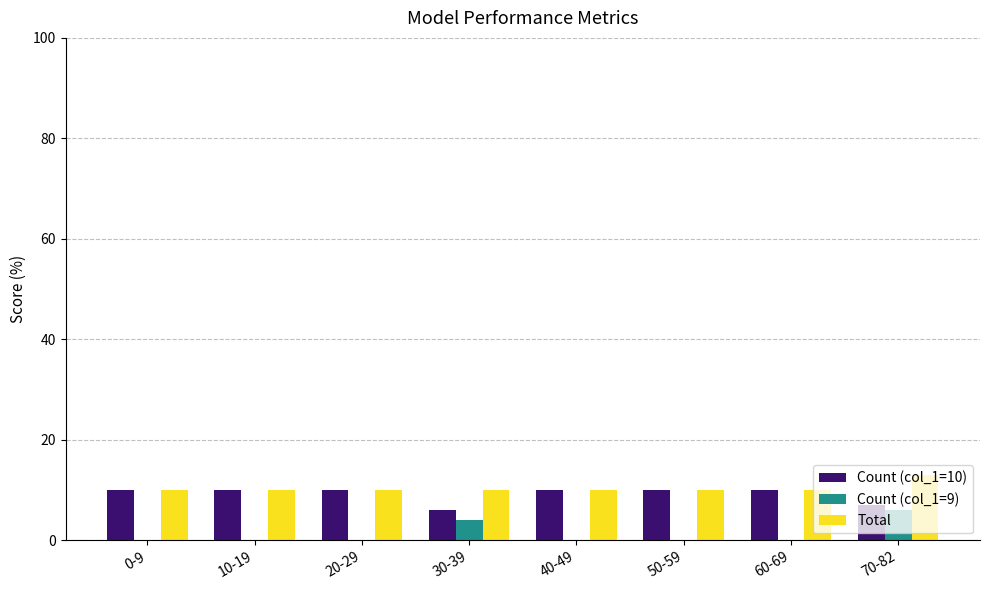

At which category does the chart reach its peak across all series?

70-82